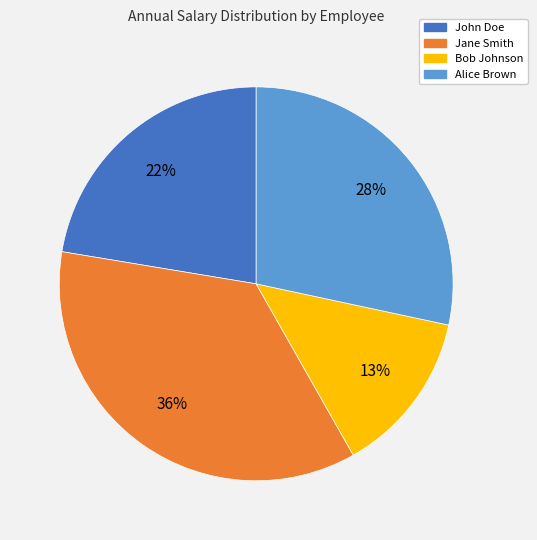

True or false: John Doe accounts for 14% of the total.

False